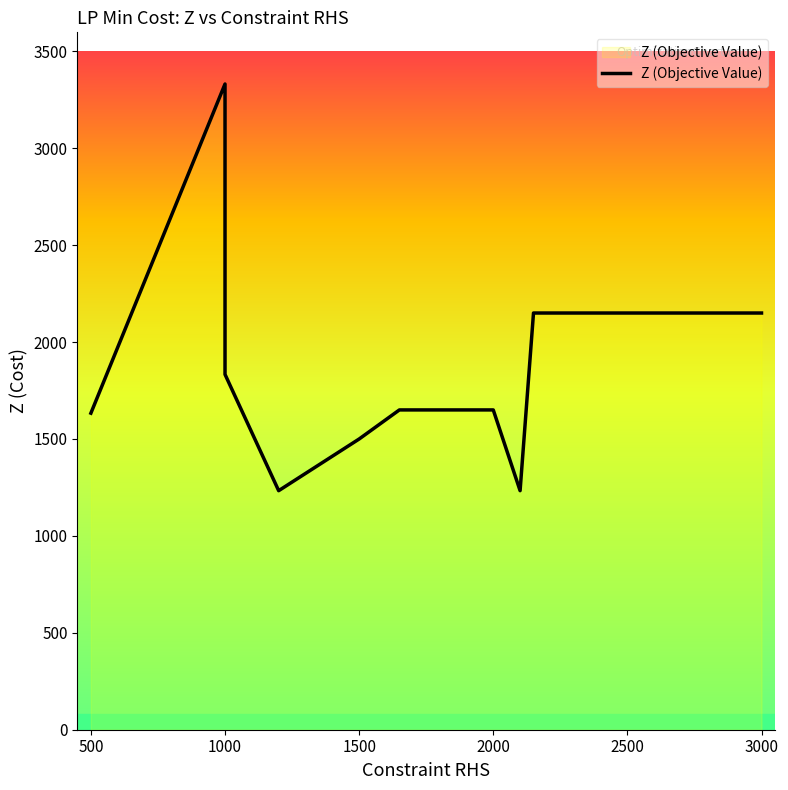

What is the greatest value displayed?

3331.7